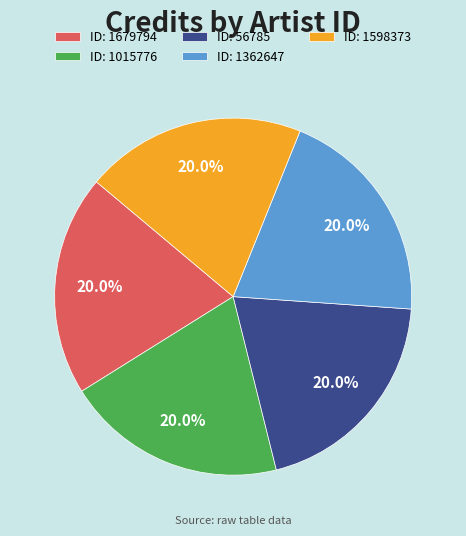

What percentage do ID: 1015776 and ID: 1679794 together represent?

40.0%